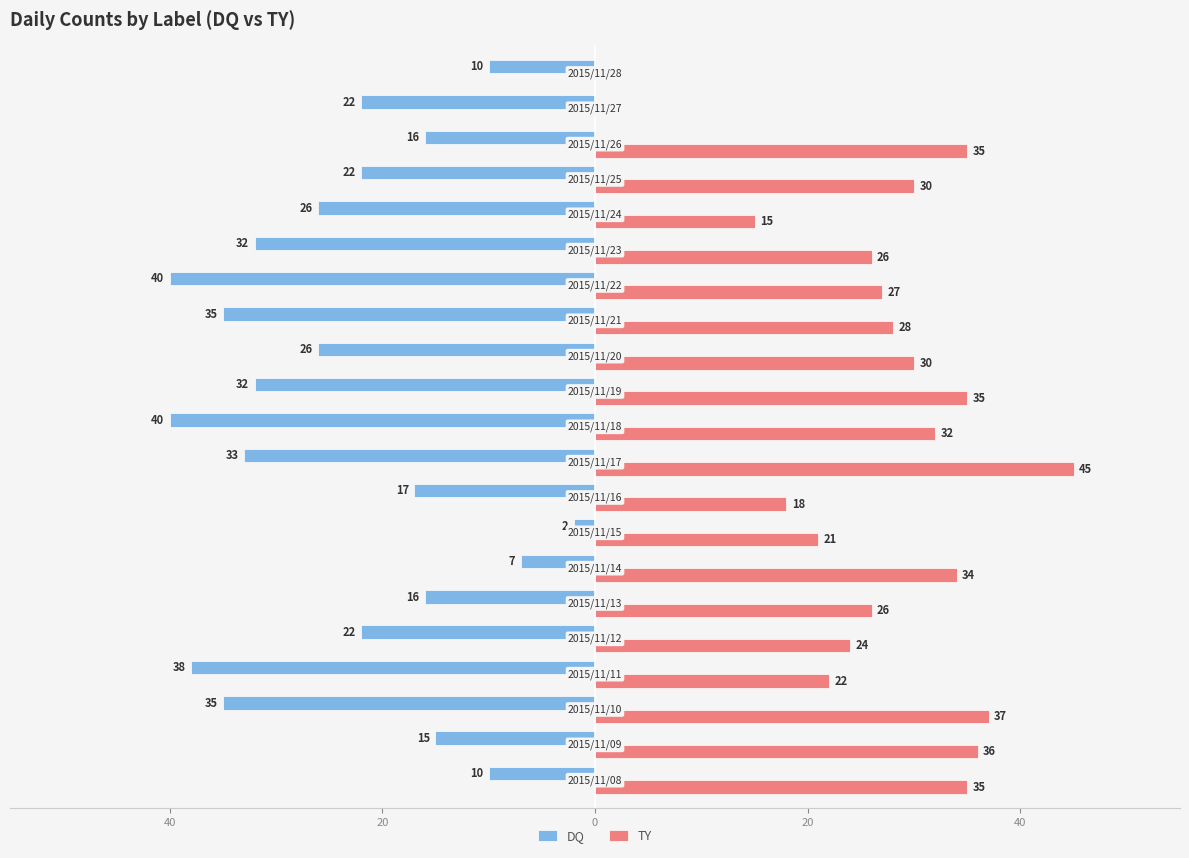

What are all the series names shown in the legend?

DQ, TY